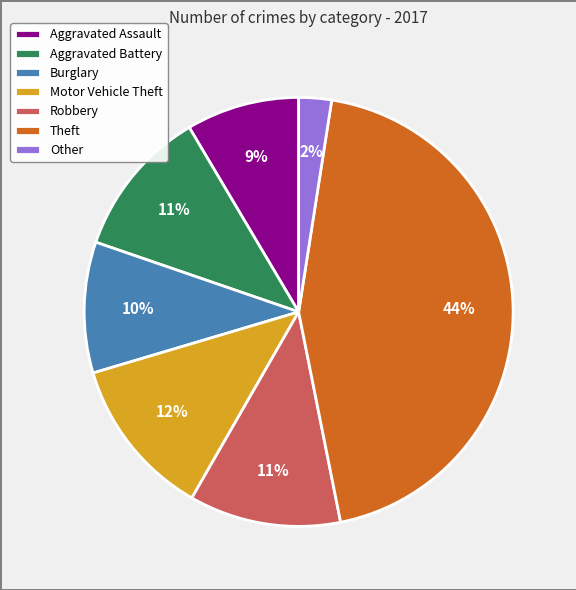

Approximately how many times larger is the value at Burglary compared to Aggravated Battery?

0.9